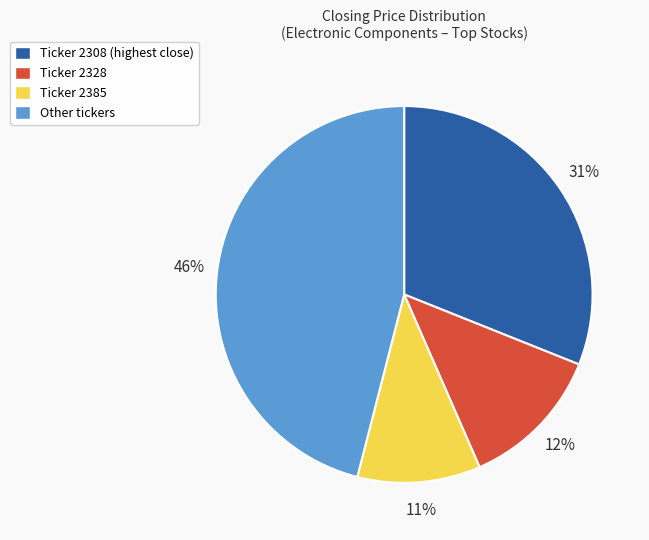

What percentage is the Ticker 2308 (highest close) slice, to the nearest percent?

31%